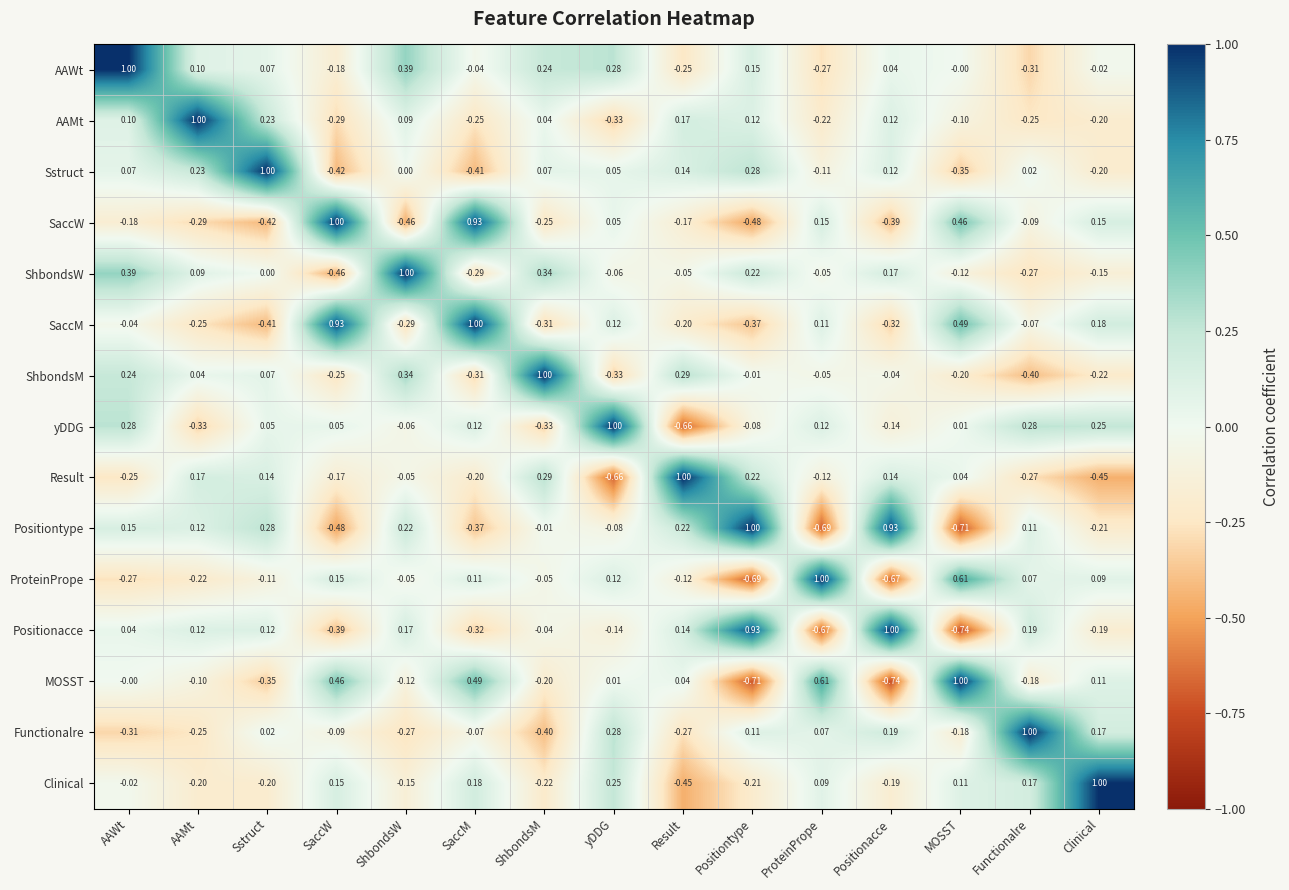

Which series has the largest total across all categories?

AAWt